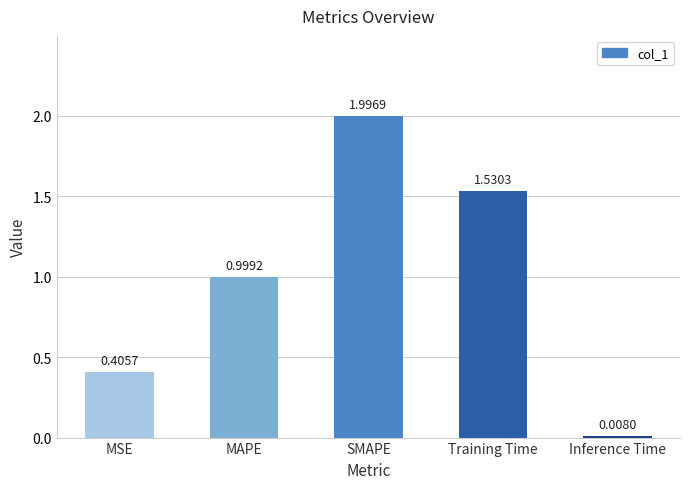

Rank the categories by value from highest to lowest.

SMAPE, Training Time, MAPE, MSE, Inference Time